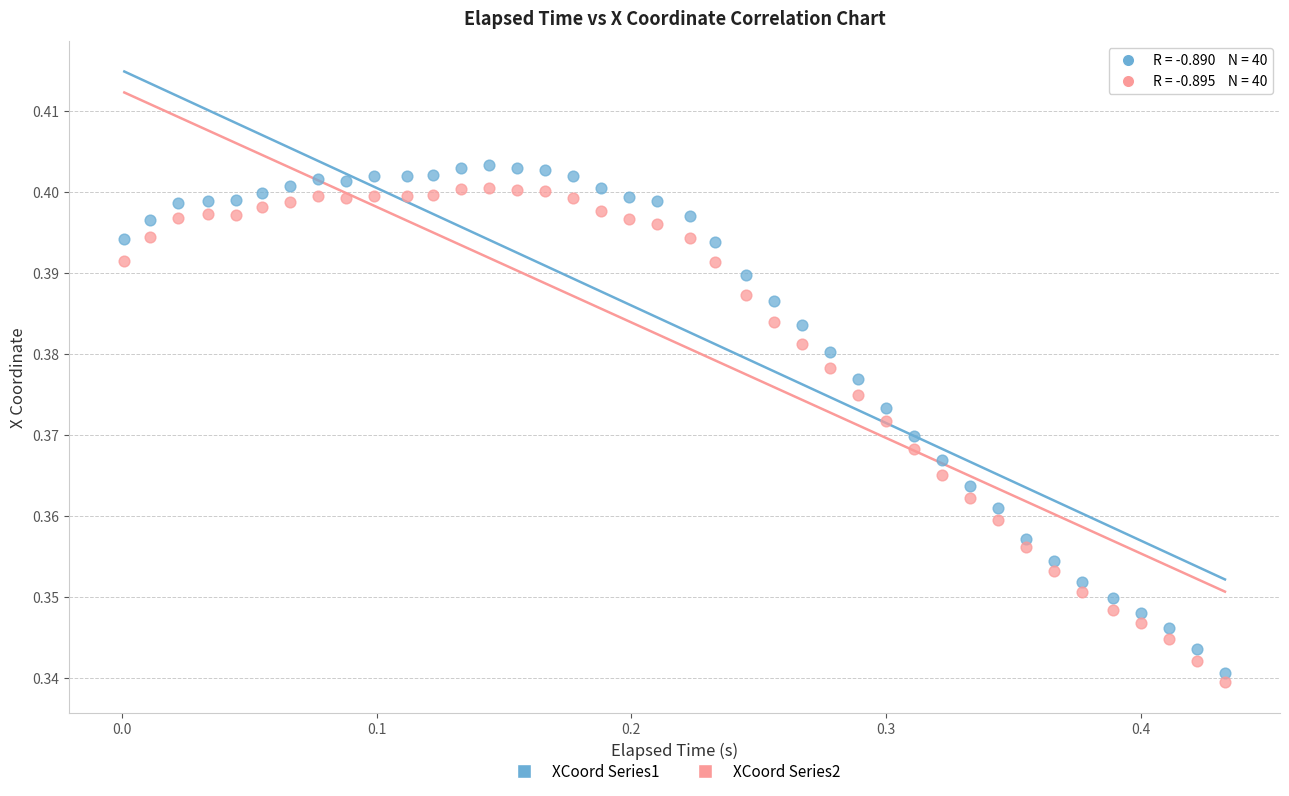

Which series reaches the maximum Y coordinate?

XCoord Series1